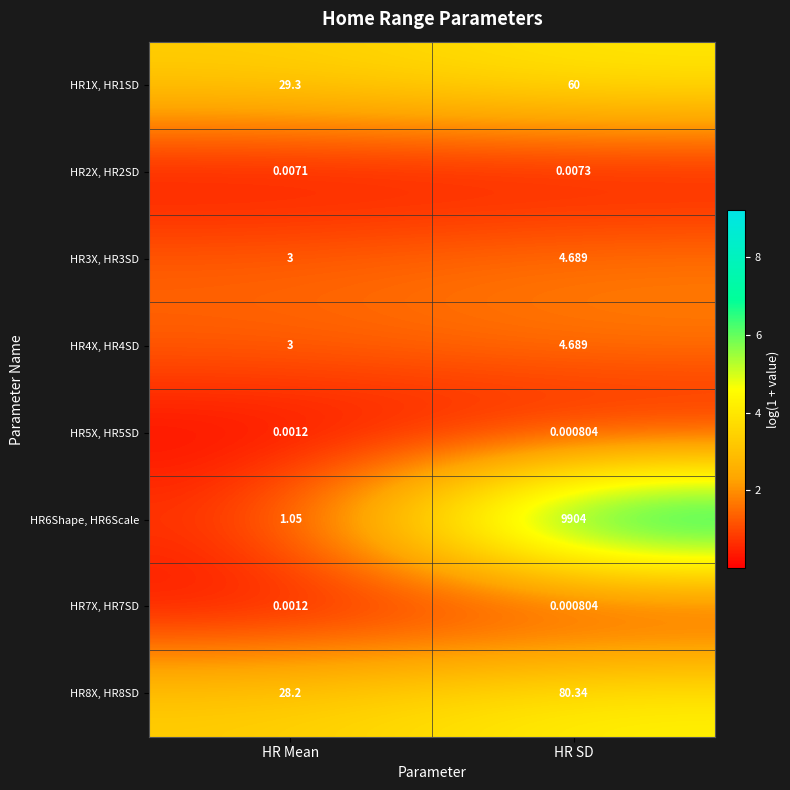

At which category does the chart reach its peak across all series?

HR SD